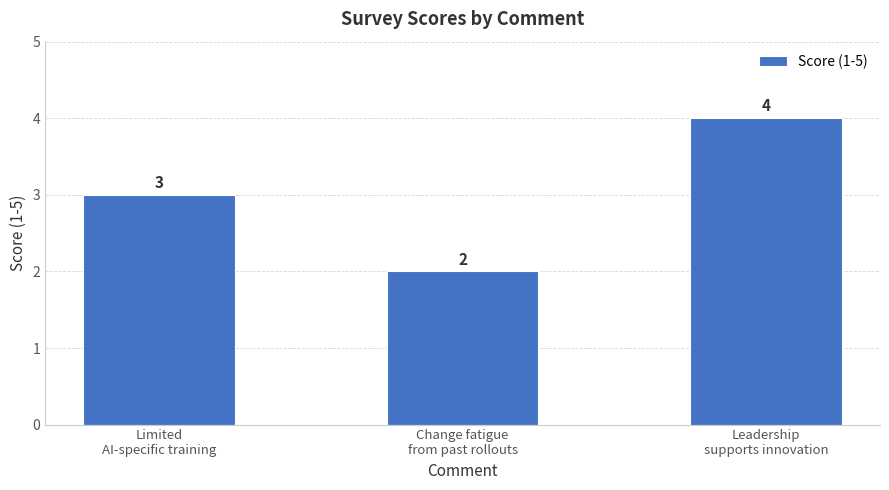

Which has a higher value, Limited
AI-specific training or Leadership
supports innovation?

Leadership
supports innovation